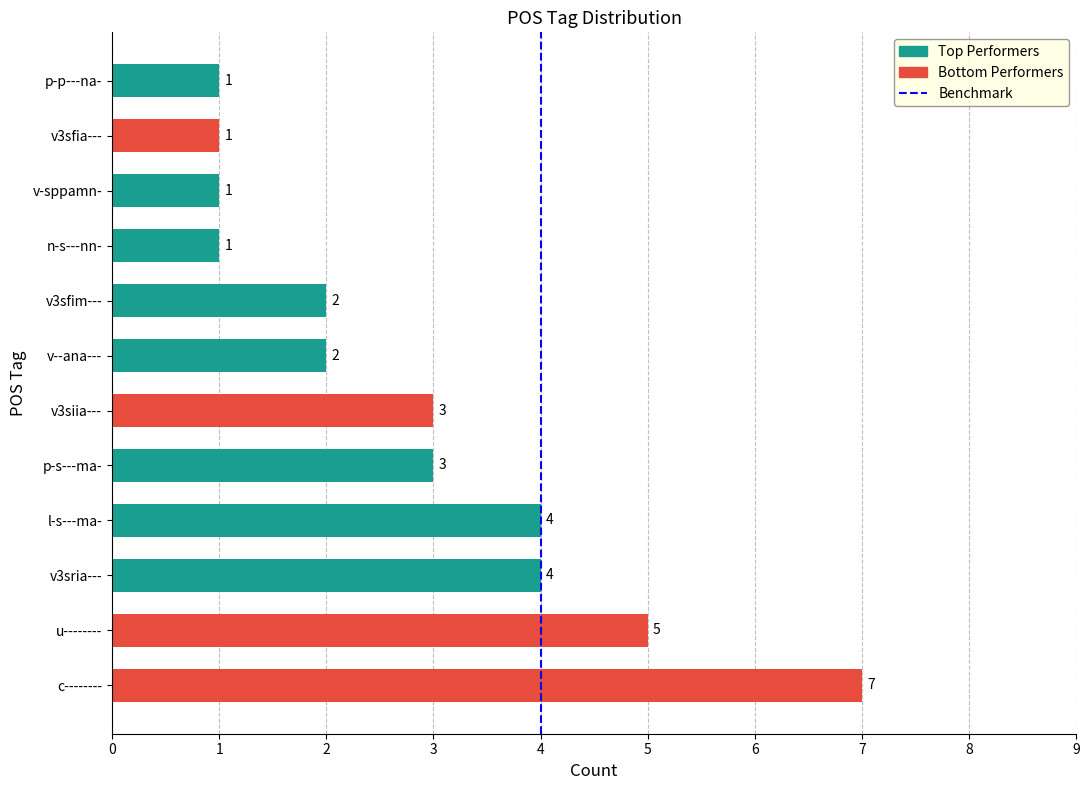

How many data points does each series have?

12